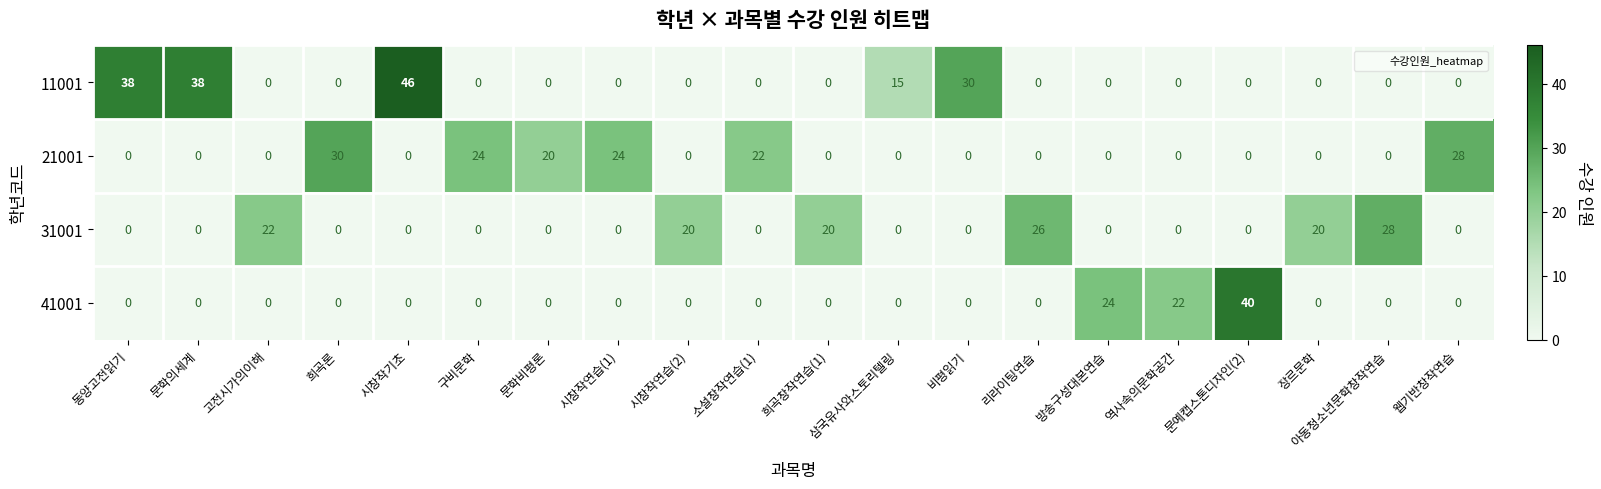

Is it true that 11001 equals 38 at 동양고전읽기?

True